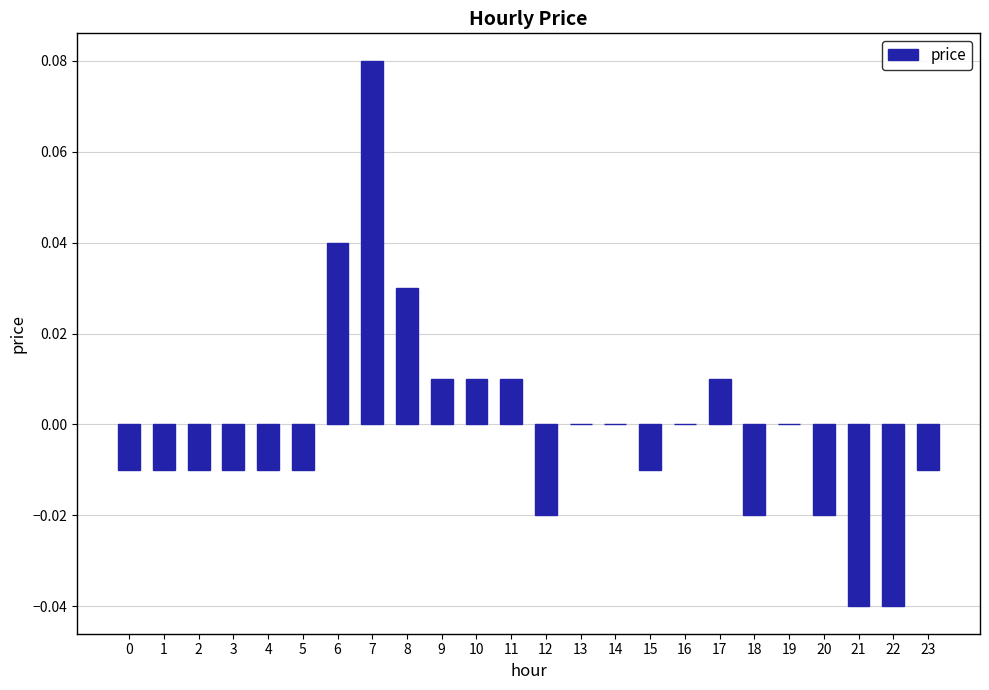

Which label corresponds to the largest value in the chart?

7